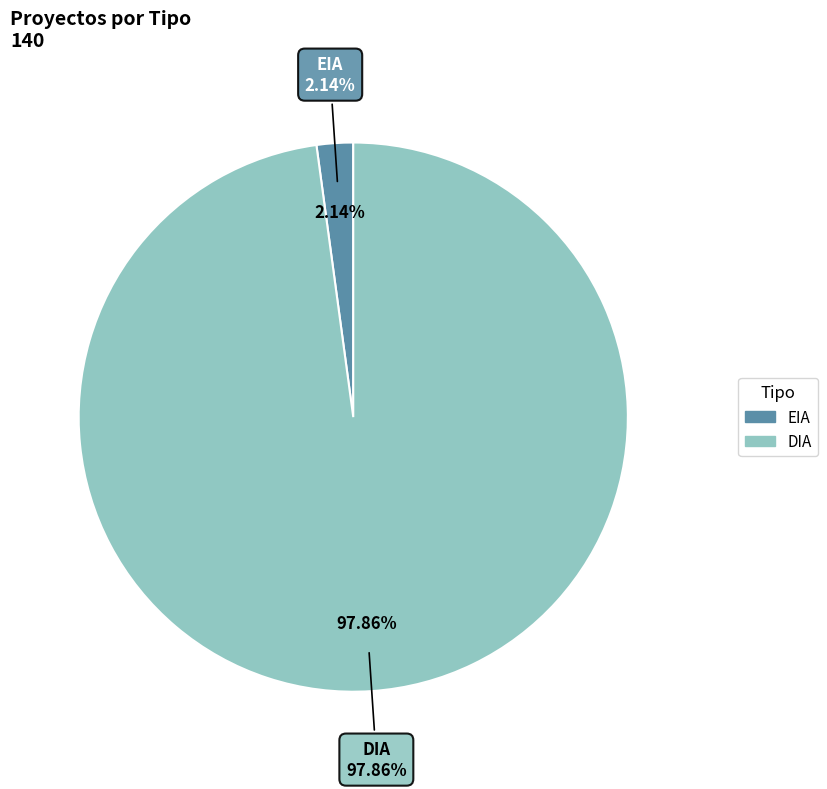

Which has a higher value, EIA or DIA?

DIA